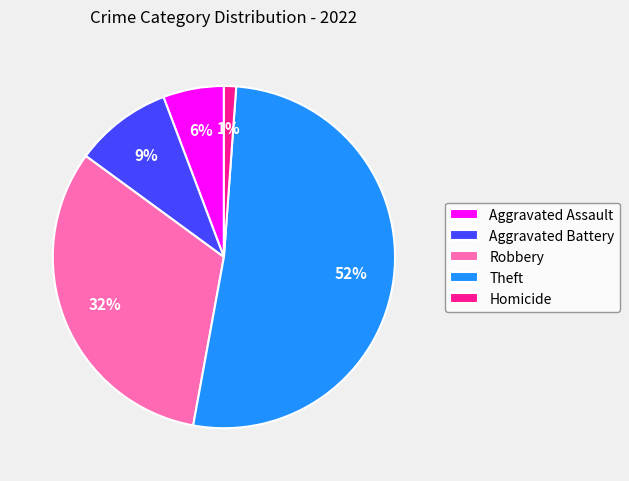

Between Robbery and Aggravated Assault, which is larger?

Robbery